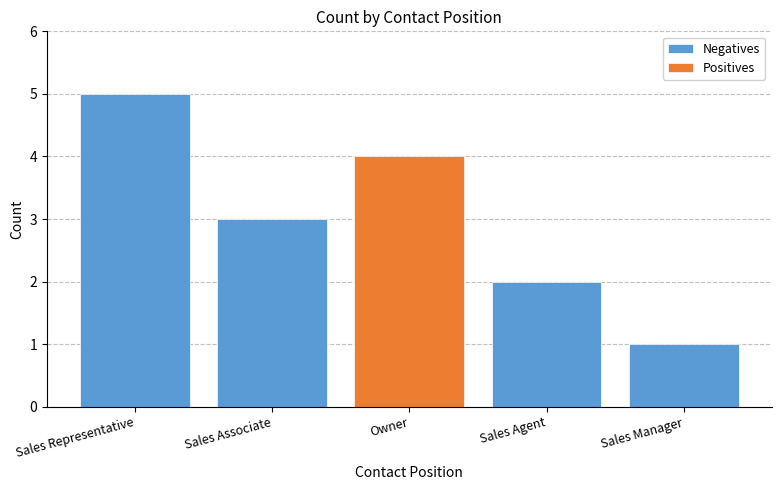

What is the minimum value shown in the chart?

1